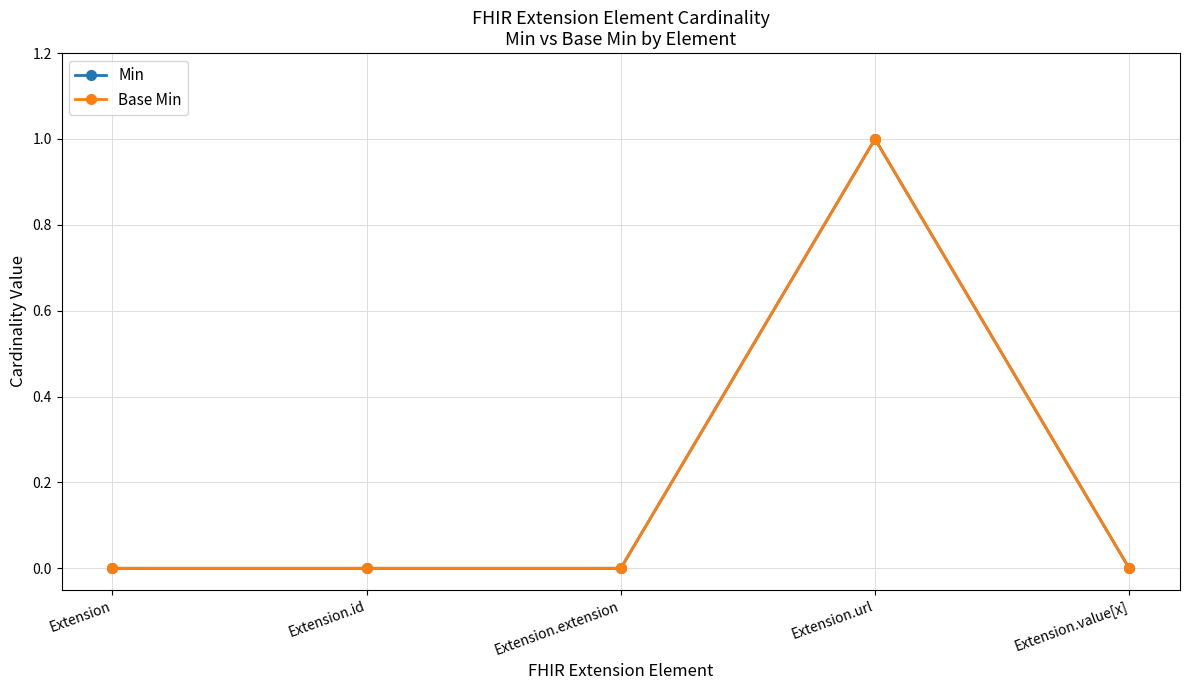

Rank the series at Extension.url from highest to lowest value.

Min, Base Min